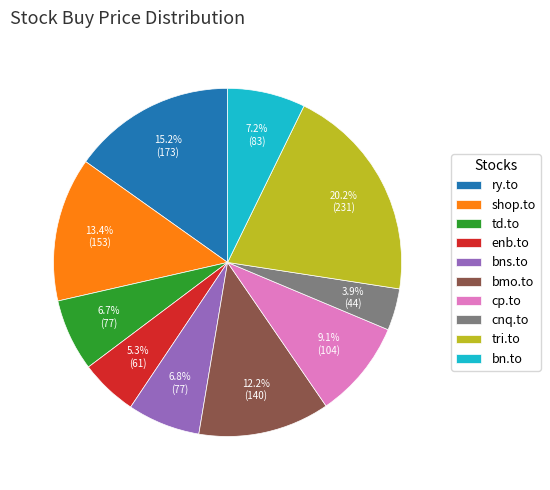

Count the number of slices in the pie.

10